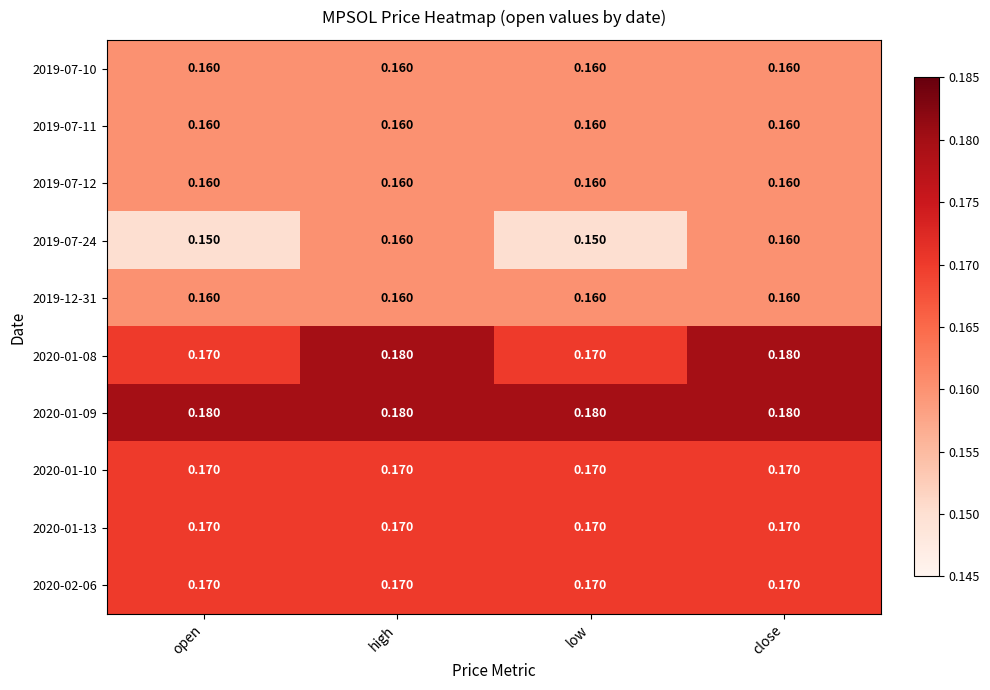

Is the value of 2020-01-08 at close greater than the value of 2019-07-10 at high?

Yes